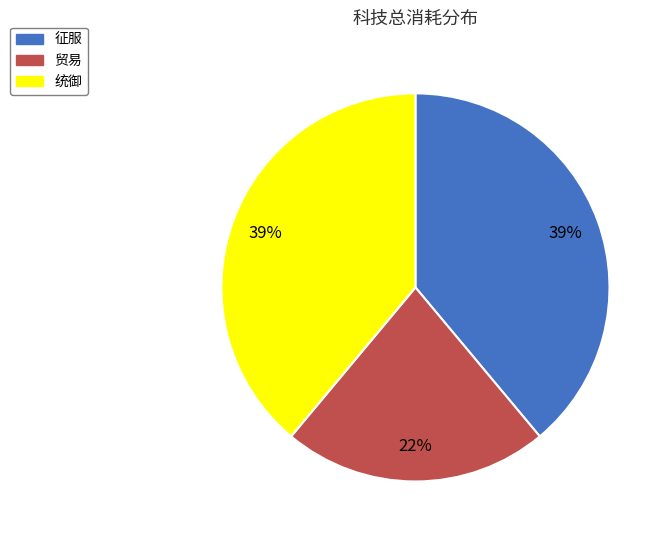

How many slices are in this pie chart?

3